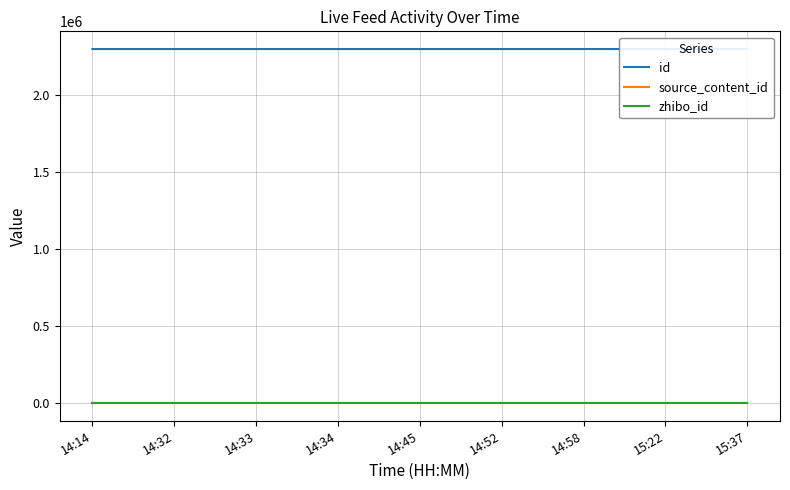

What is the label of the 9th point from the right?

14:14